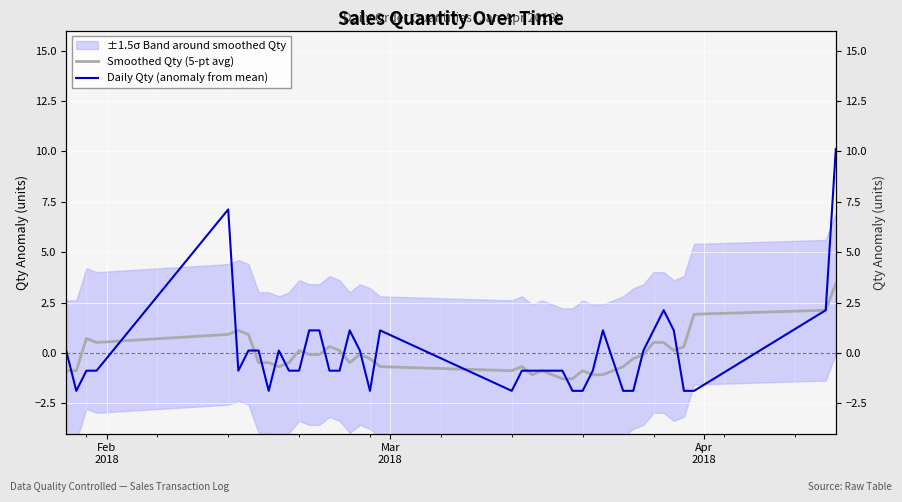

Which series has the largest range (max minus min)?

Daily Qty (anomaly from mean)